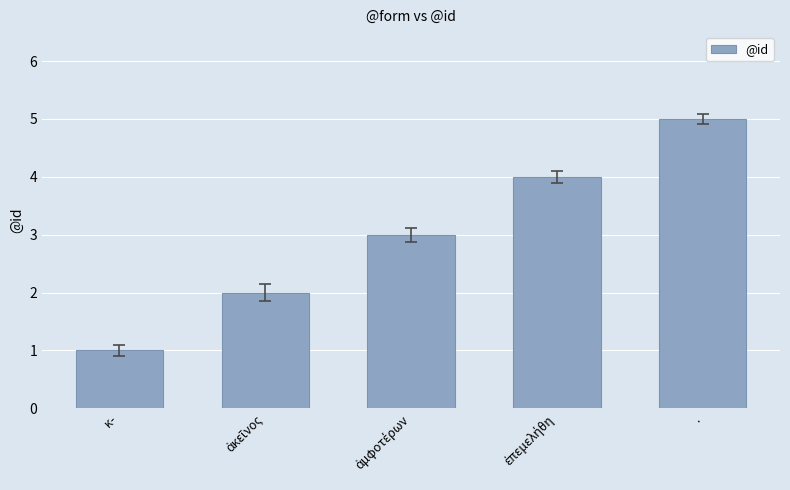

What is the change in value from κ- to .?

+4